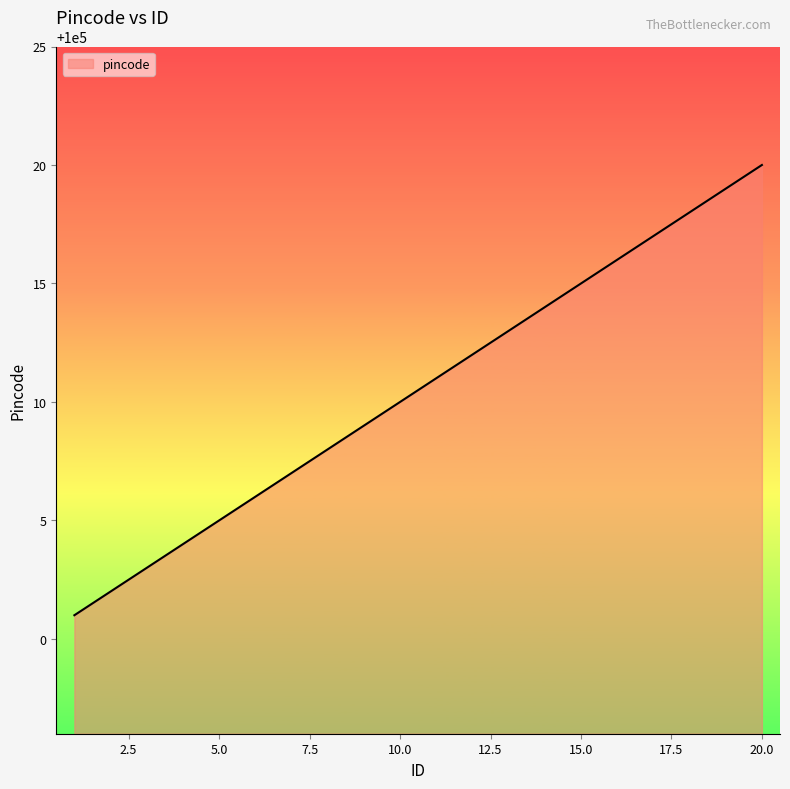

What is the minimum value shown in the chart?

100001